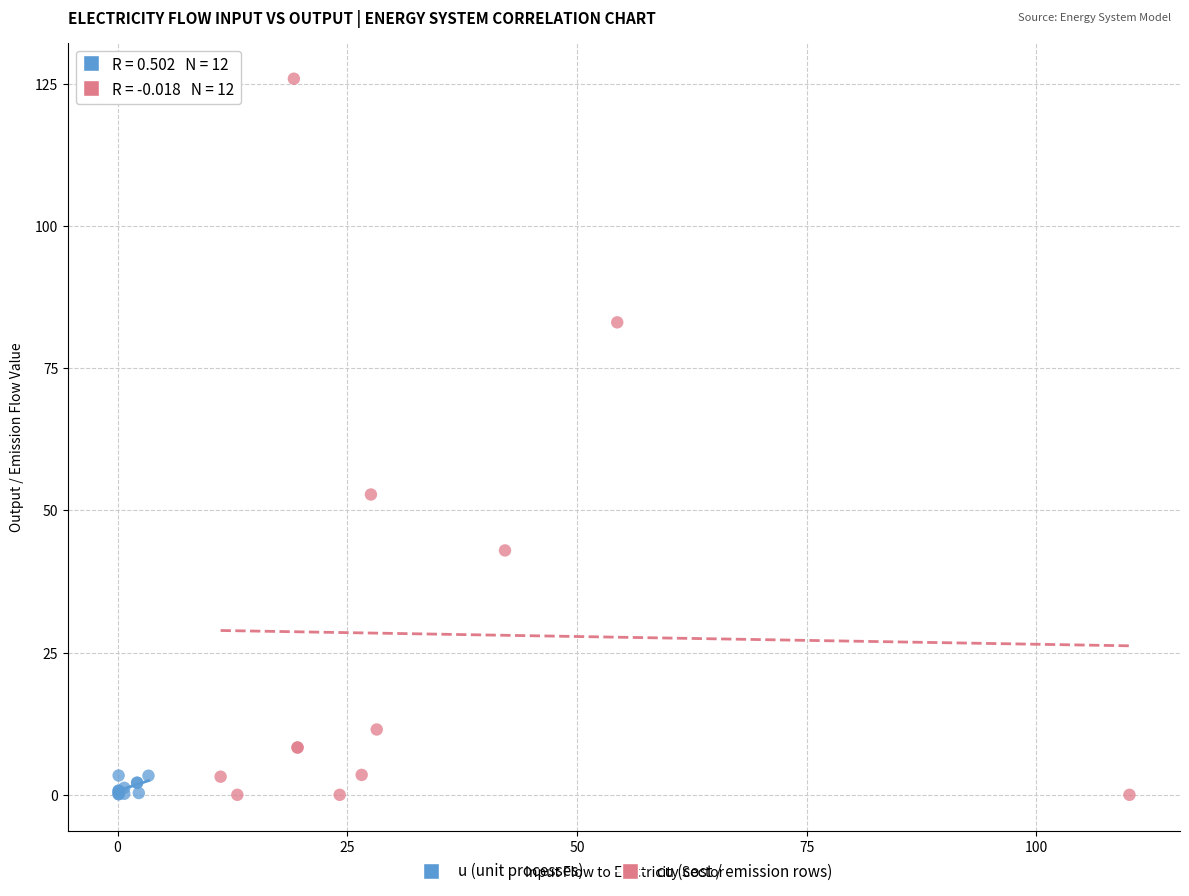

Which series reaches the maximum Y coordinate?

cu (cost / emission rows)